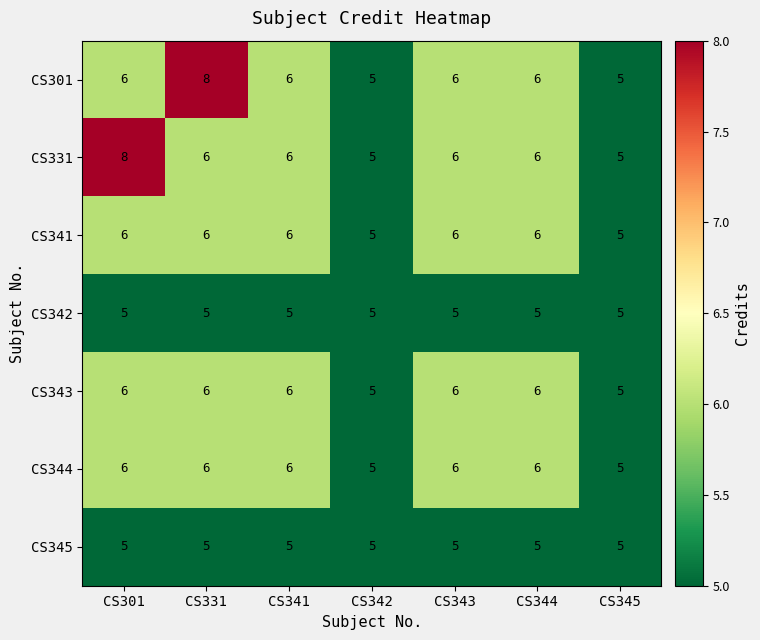

What is the total value across all series at CS343?

40